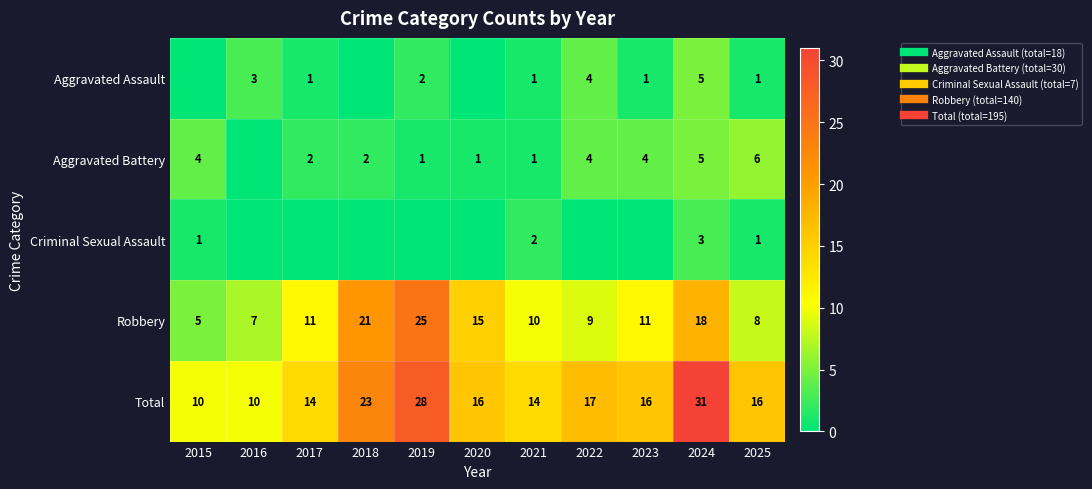

At 2015, list the series in order from largest to smallest.

Total, Robbery, Aggravated Battery, Criminal Sexual Assault, Aggravated Assault